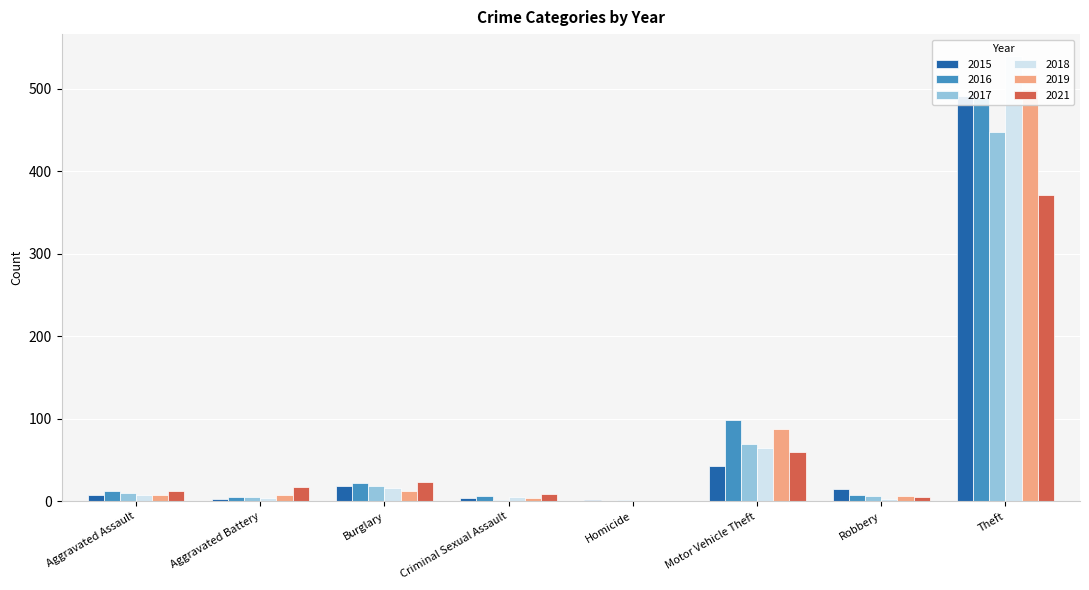

How many values in the 2017 series are below 10?

4